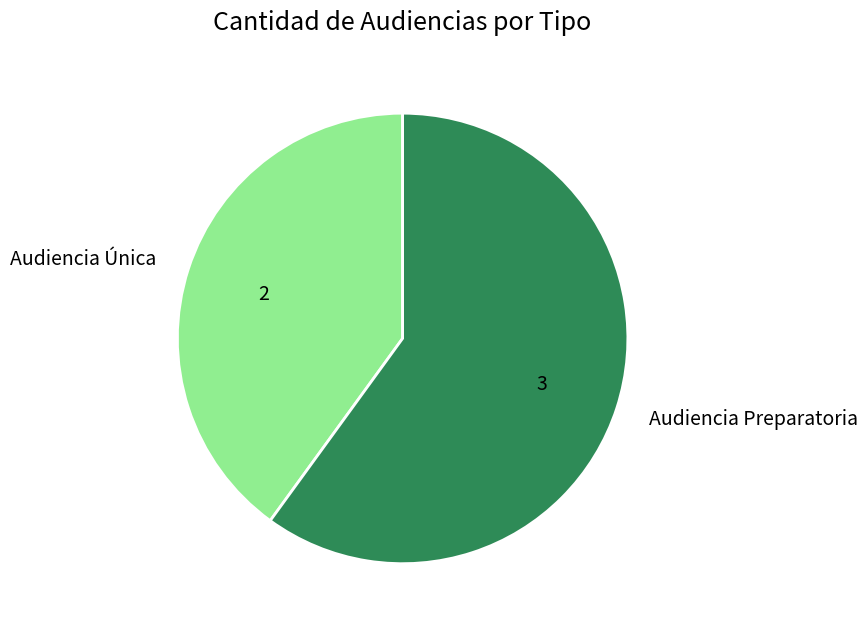

What is the largest slice in the pie chart?

Audiencia Preparatoria